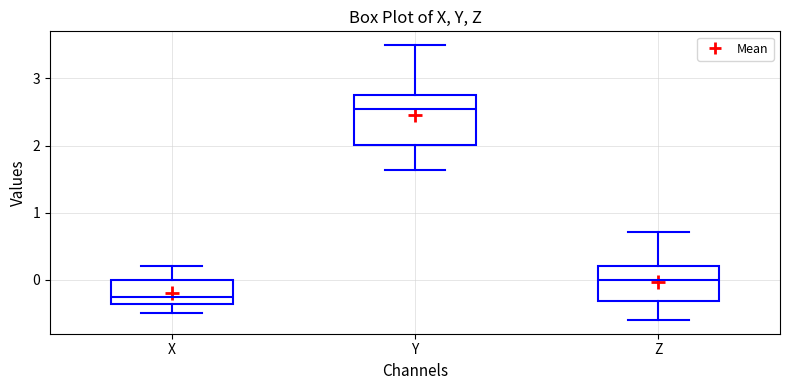

Reading left to right, transcribe this box plot: for each box, give where its median line is, the range the box spans, and where its two whiskers end, as read against the y-axis. The values are not printed on the chart, so give them approximately, as read against the axis.

X: median -0.3, box -0.4 to 0.0, whiskers -0.5 to 0.2
Y: median 2.5, box 2.0 to 2.8, whiskers 1.6 to 3.5
Z: median 0.0, box -0.3 to 0.2, whiskers -0.6 to 0.7